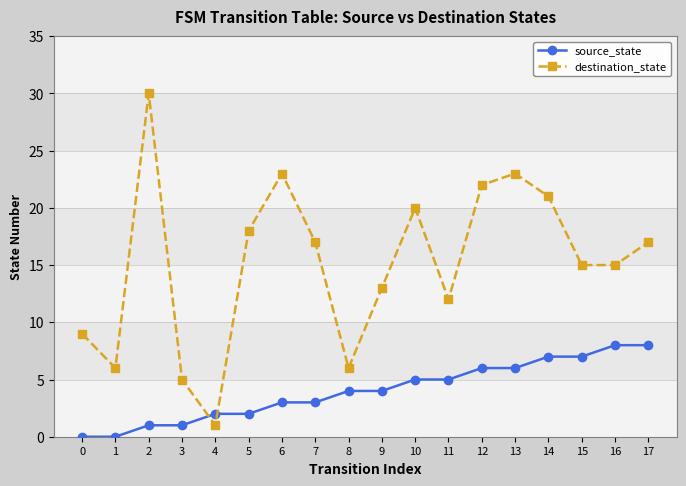

True or false: destination_state has more than 0 interior local peaks.

True